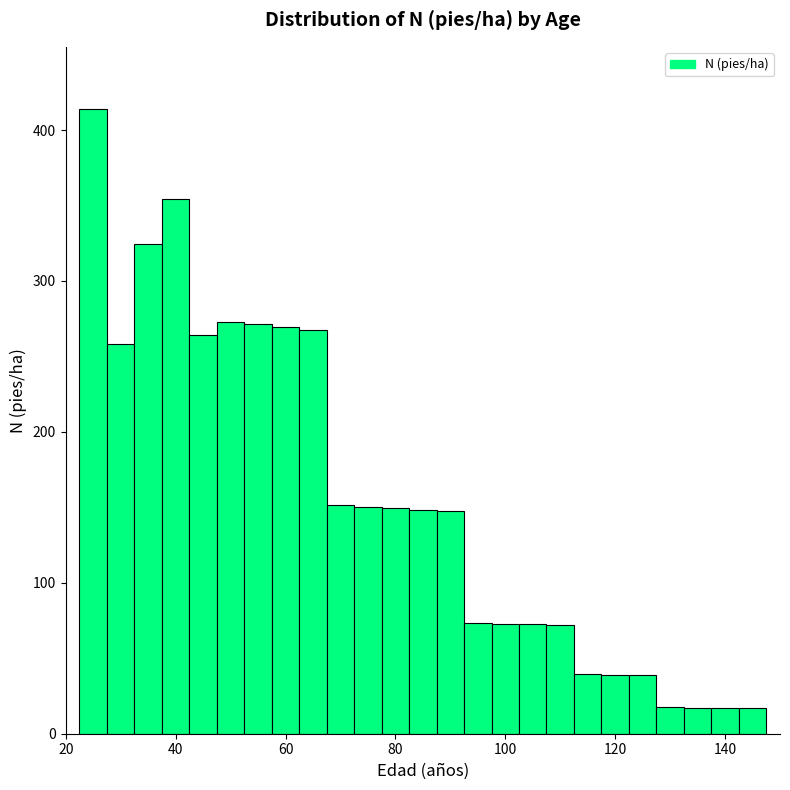

Read against the x-axis, roughly where is the centre of the tallest bar?

26